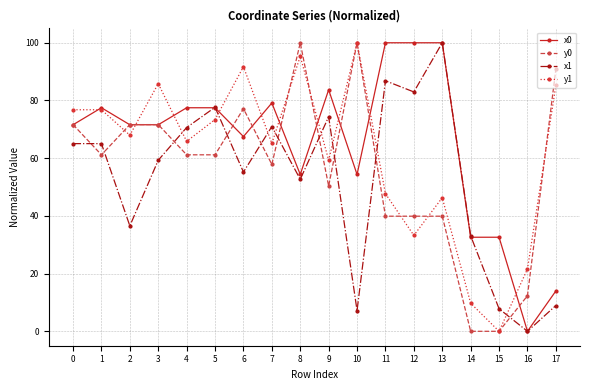

True or false: x1 has more than 1 interior local peaks.

True